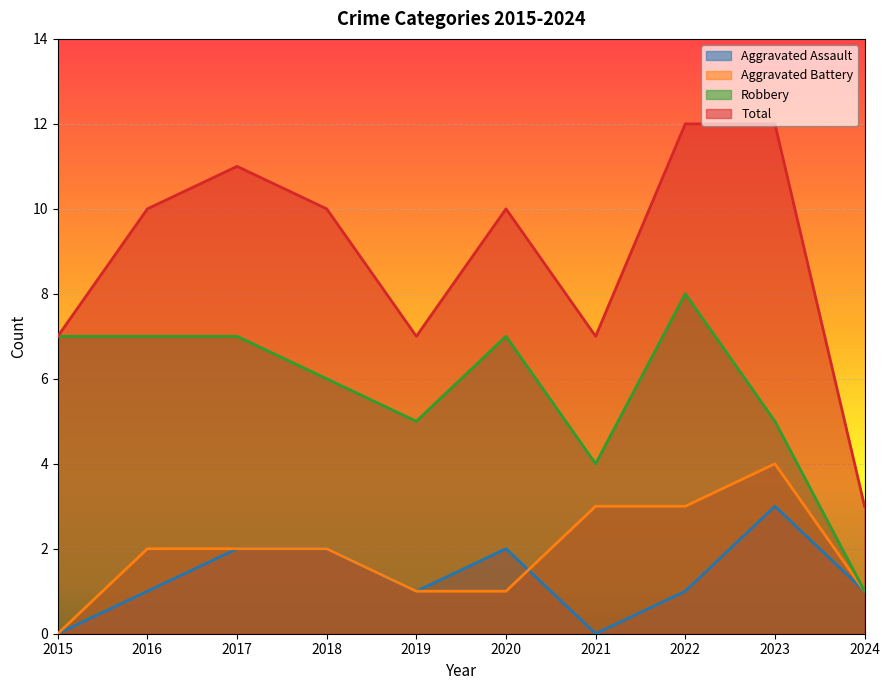

What is the value of the Aggravated Battery point at the 2nd from the left?

2